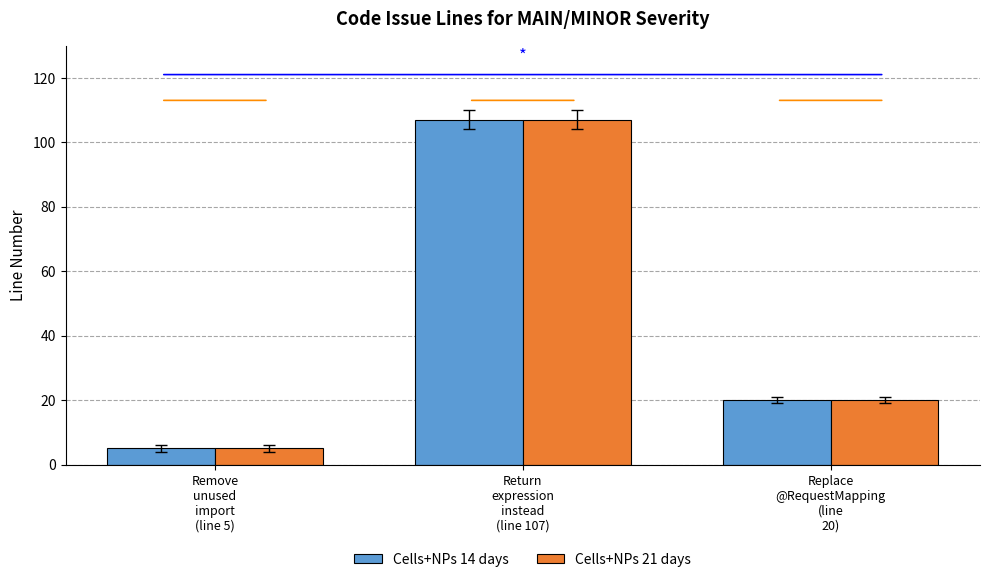

Reading right to left, list all the values displayed in this chart.

Cells+NPs 14 days: Replace
@RequestMapping
(line
20)=20	Return
expression
instead
(line 107)=107	Remove
unused
import
(line 5)=5
Cells+NPs 21 days: Replace
@RequestMapping
(line
20)=20	Return
expression
instead
(line 107)=107	Remove
unused
import
(line 5)=5